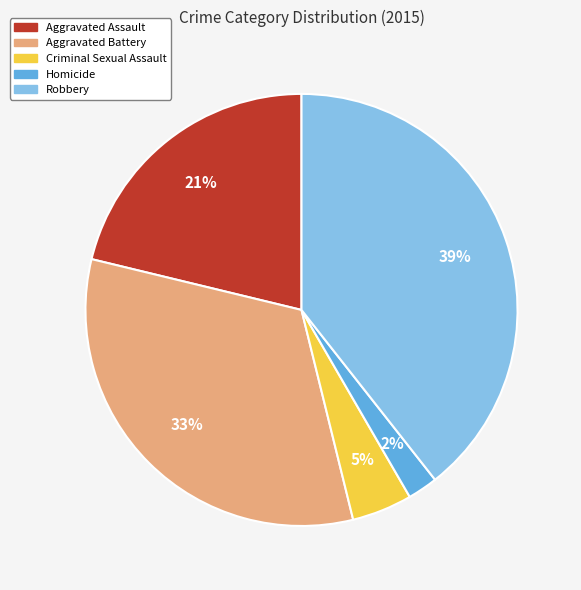

The Robbery slice represents 44% of the pie. True or false?

False